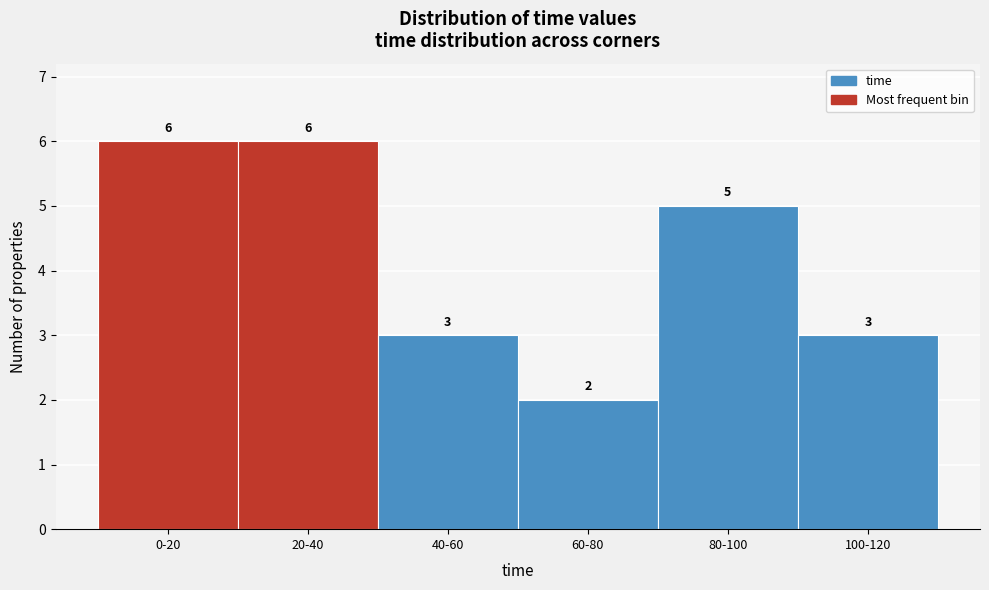

Reading right to left, what are all the values shown in this chart?

3	5	2	3	6	6